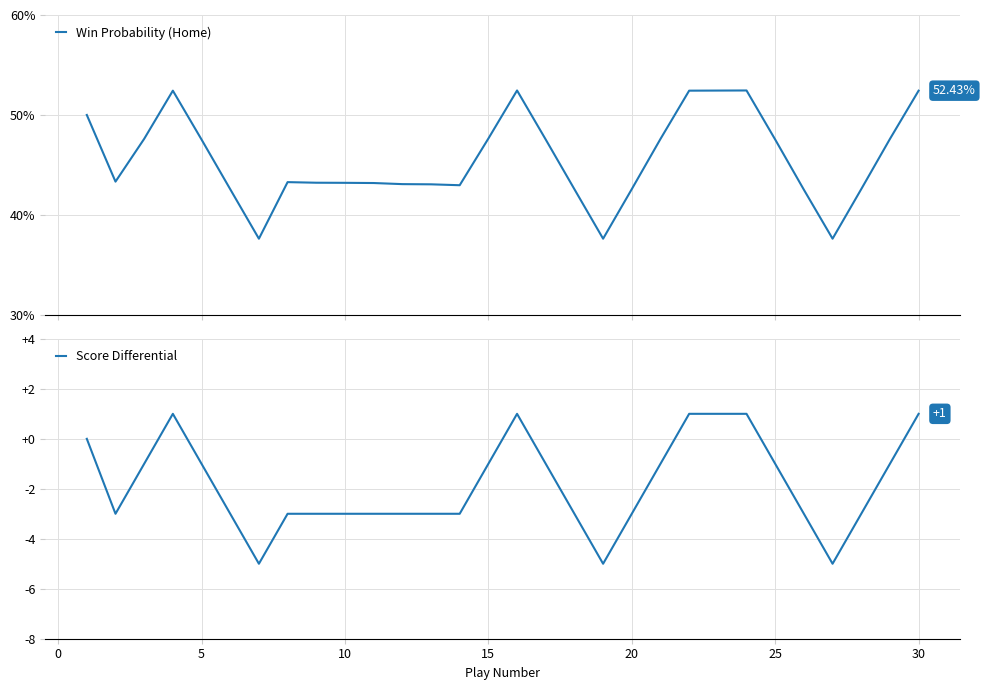

How many interior local peaks does the Win Probability (Home) series have?

4